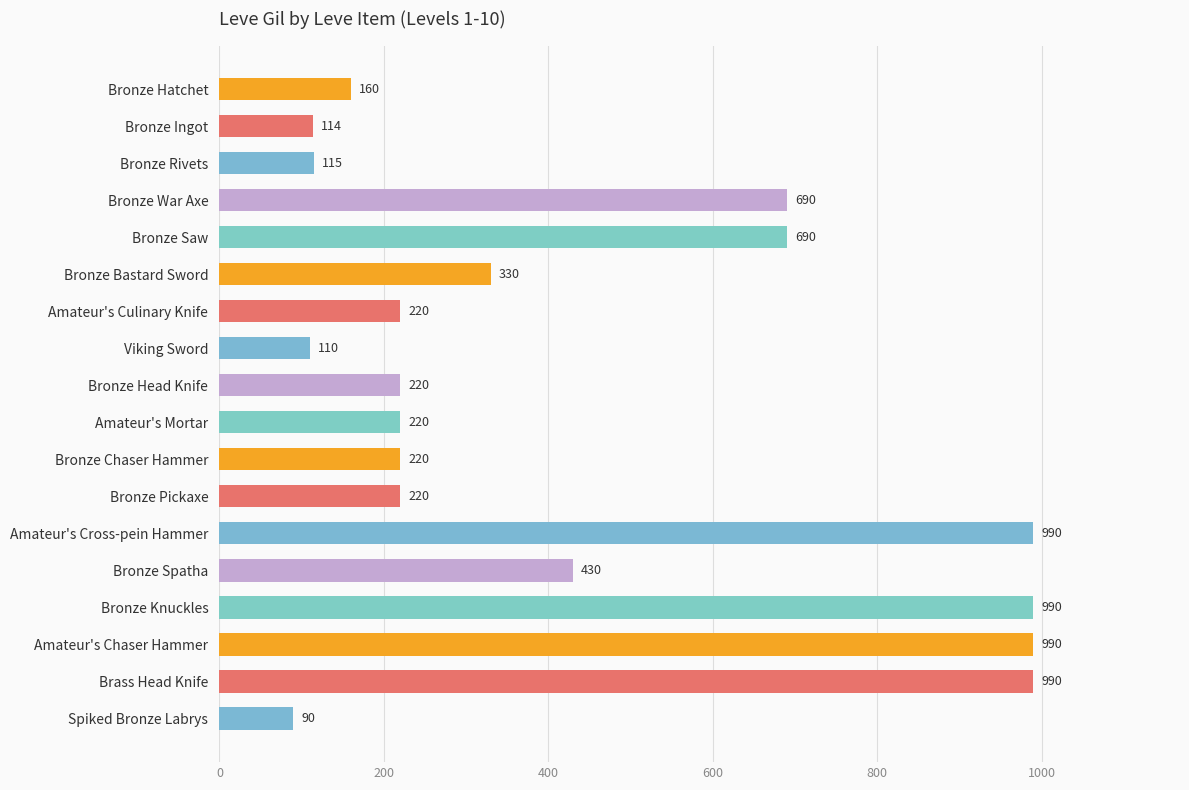

What is the sum of the values at Bronze War Axe and Bronze Saw?

1380